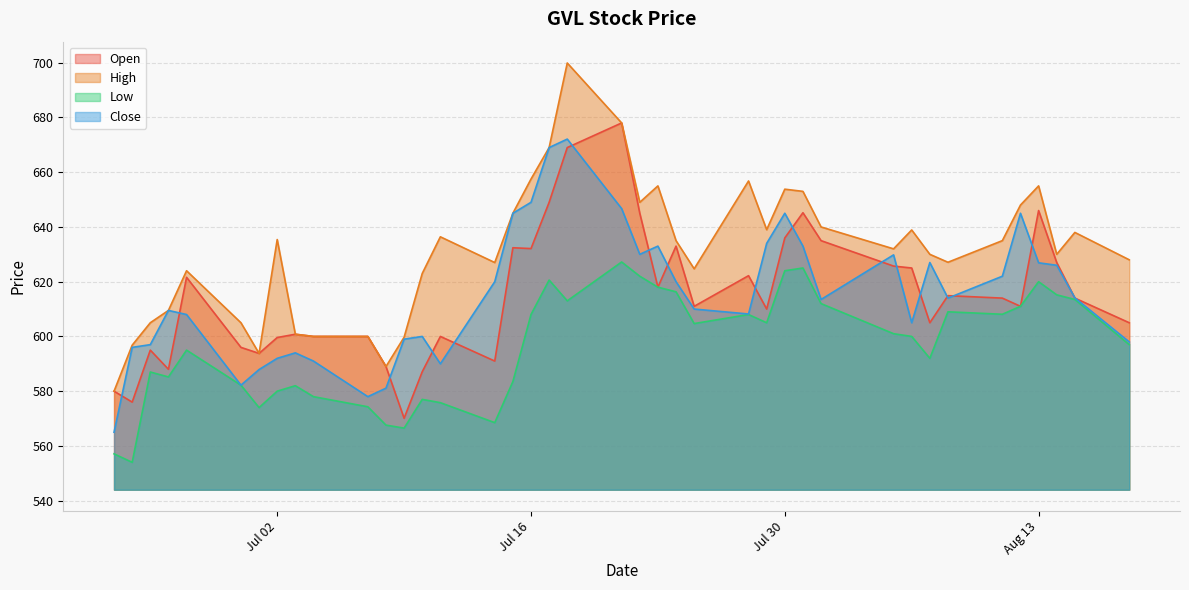

Rank the series by their maximum value, from lowest to highest.

Low, Close, Open, High